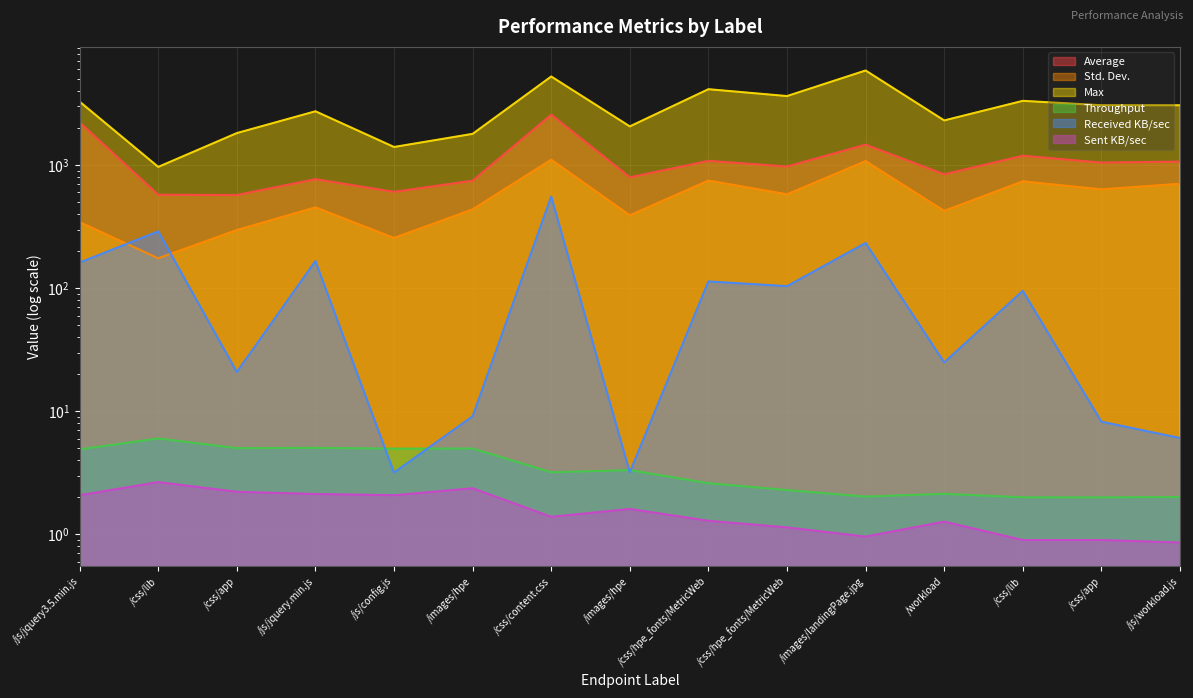

Rank the categories by Received KB/sec value from highest to lowest.

/css/content.css, /css/lib, /images/landingPage.jpg, /js/jquery.min.js, /js/jquery3.5.min.js, /css/hpe_fonts/MetricWeb, /css/hpe_fonts/MetricWeb, /css/lib, /workload, /css/app, /images/hpe, /css/app, /js/workload.js, /images/hpe, /js/config.js